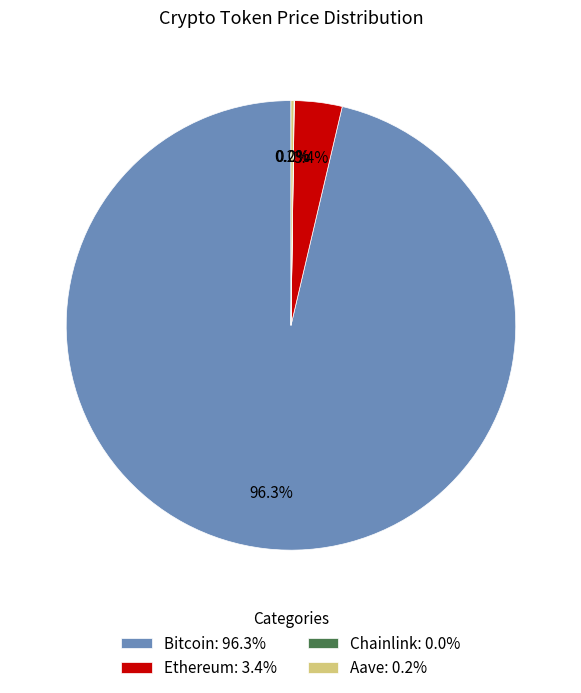

Does Bitcoin: 96.3% represent more than half of the total?

Yes